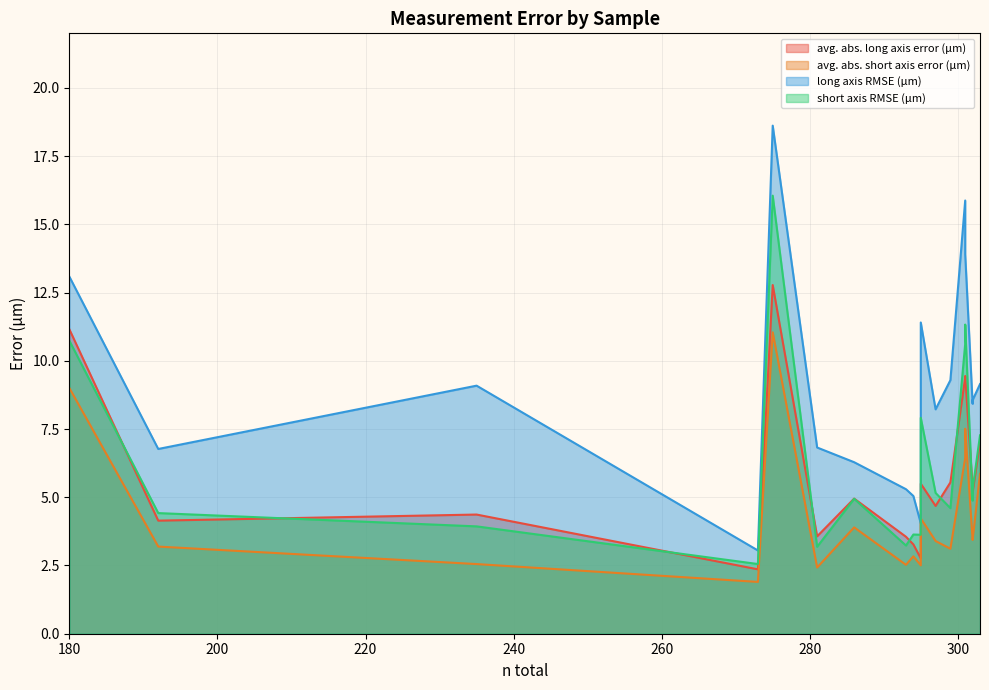

What are all the series names shown in the legend?

avg. abs. long axis error (μm), avg. abs. short axis error (μm), long axis RMSE (μm), short axis RMSE (μm)